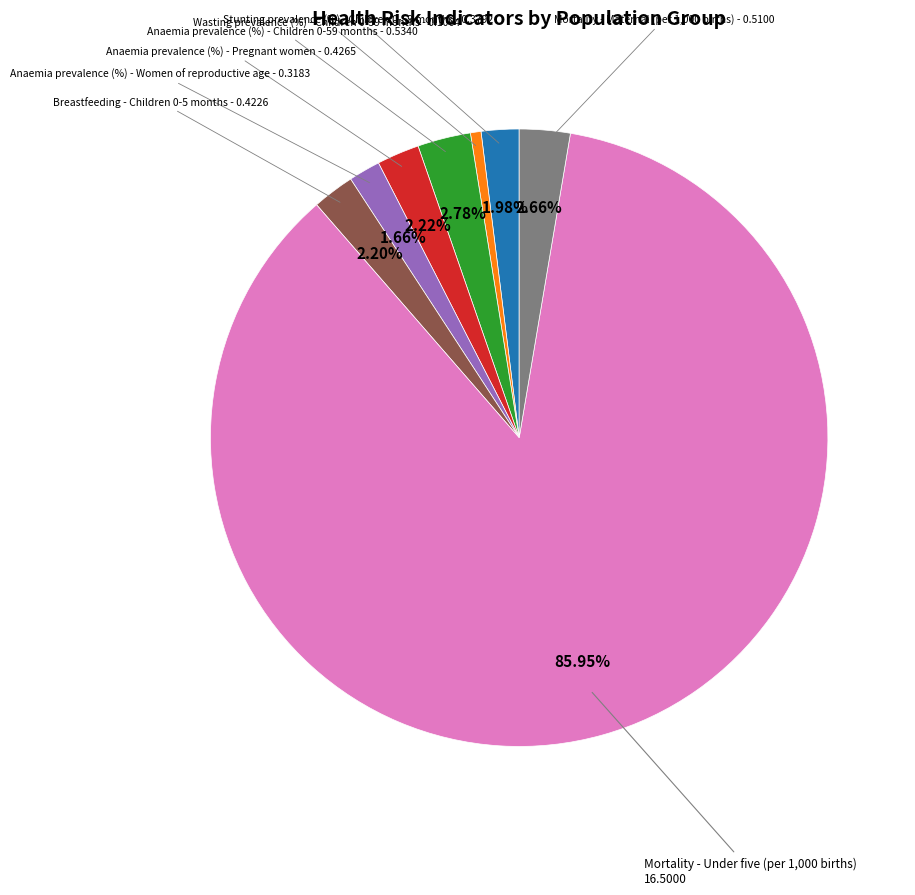

Does any single category account for the majority?

Yes